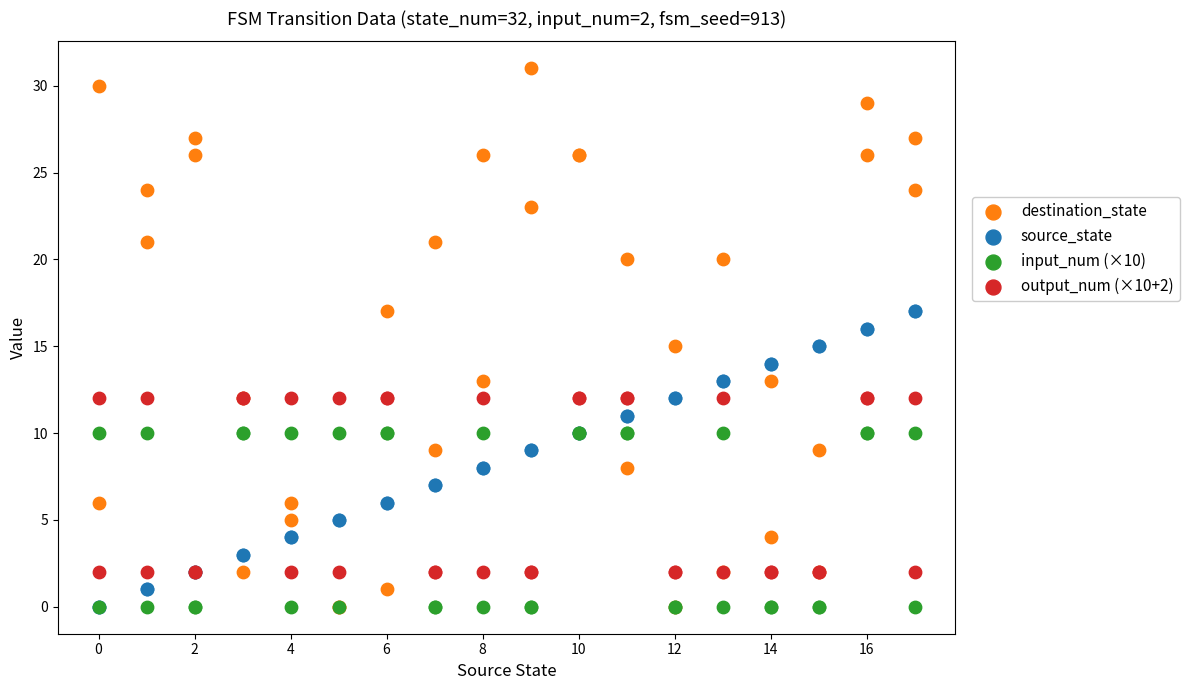

Which series reaches the maximum Y coordinate?

destination_state